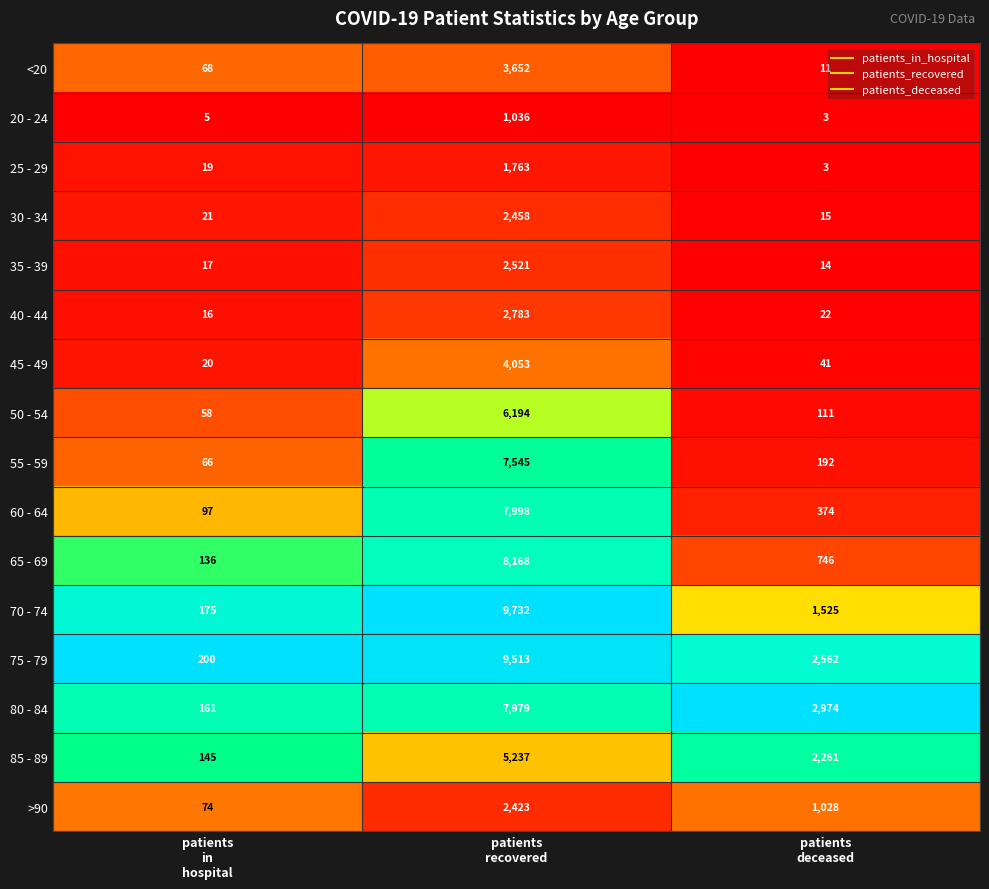

Between patients
in
hospital and patients
recovered, which series saw the biggest shift?

70 - 74